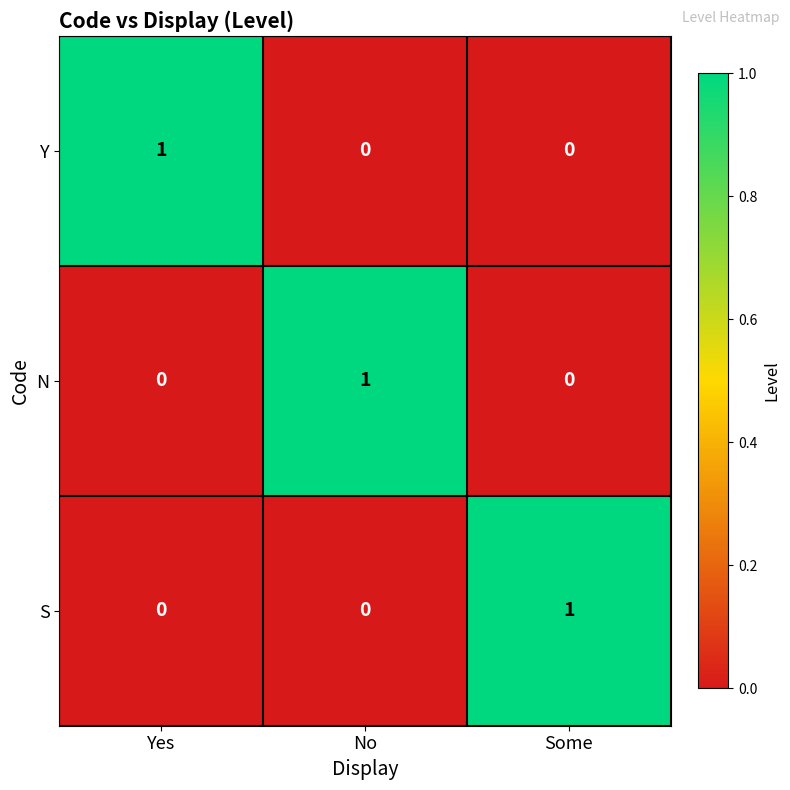

Which category has the highest value in the S series?

Some